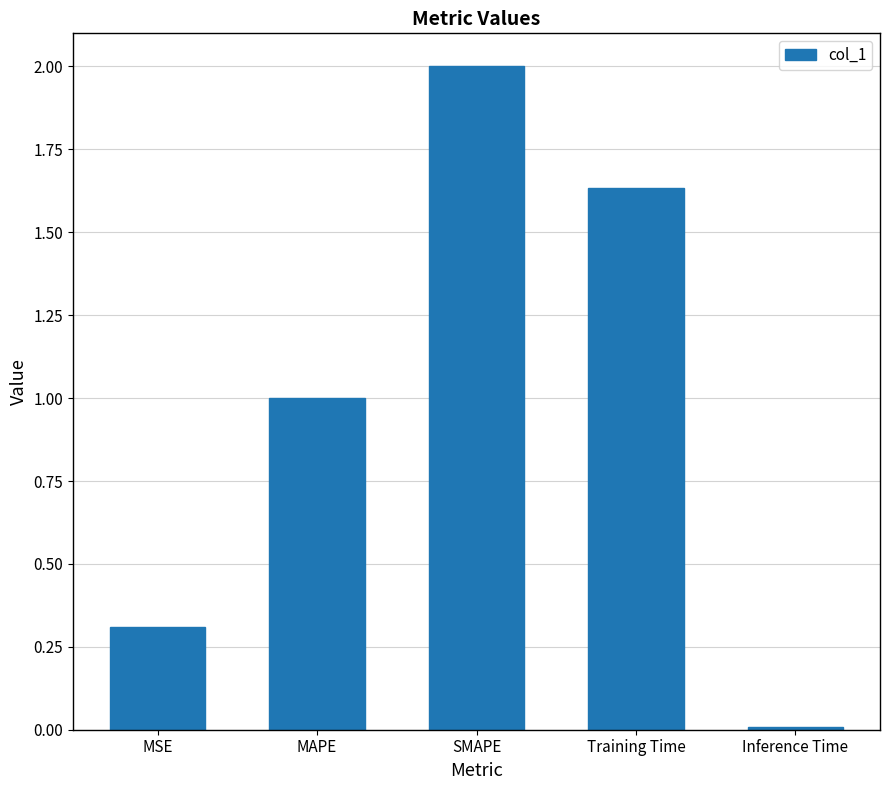

Which label corresponds to the largest value in the chart?

SMAPE